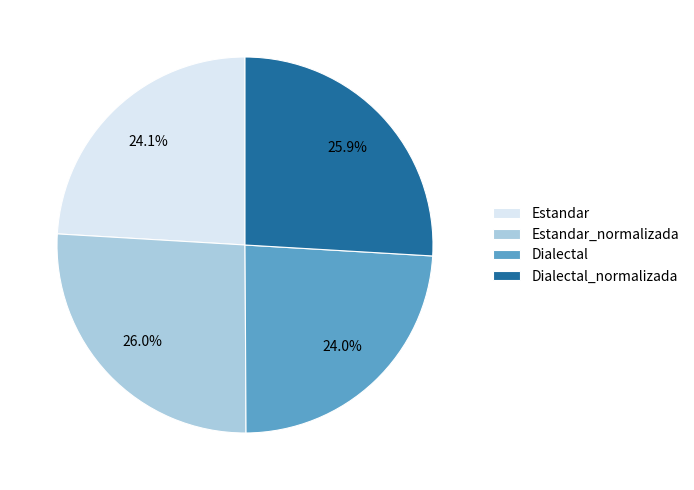

Between Dialectal and Dialectal_normalizada, which is larger?

Dialectal_normalizada